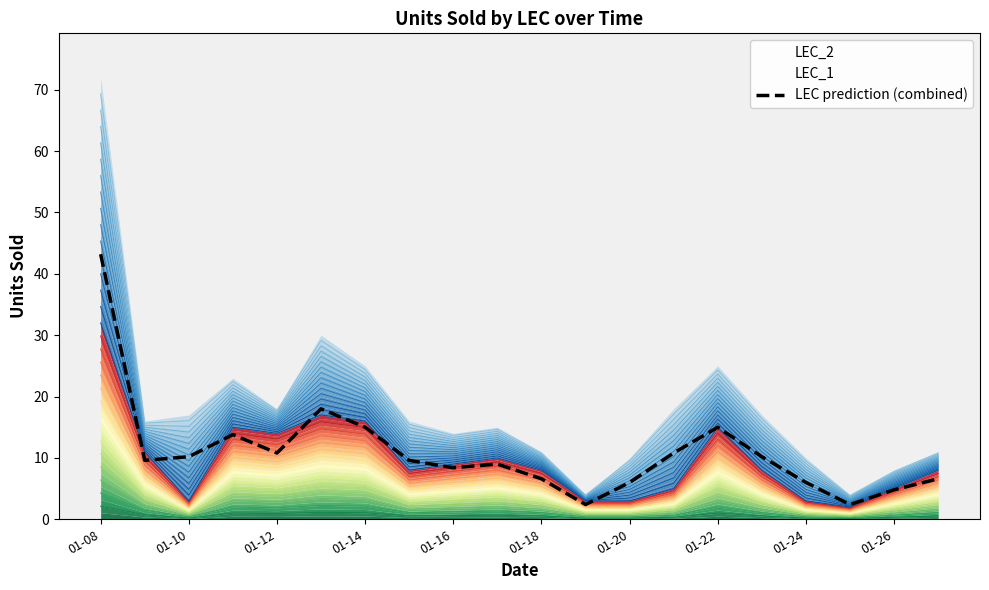

How many points are higher than both their immediate neighbors (excluding endpoints)?

4